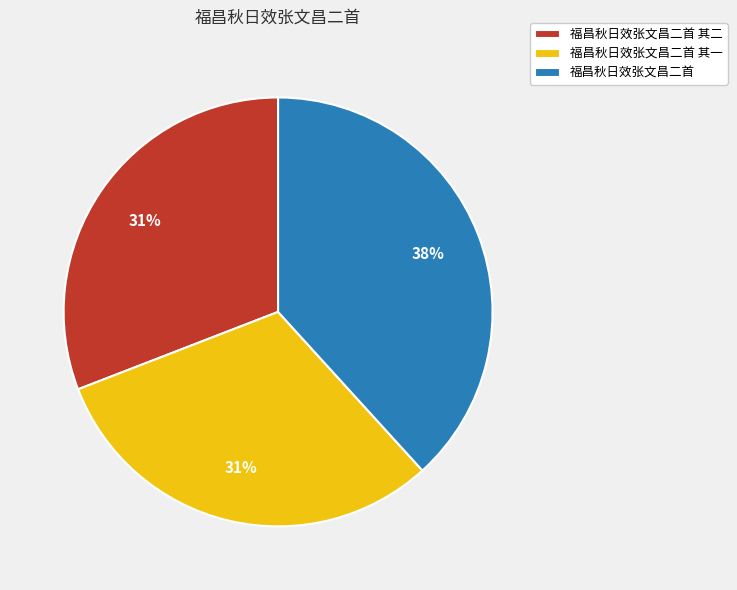

To the nearest percent, what is the average slice percentage?

33%